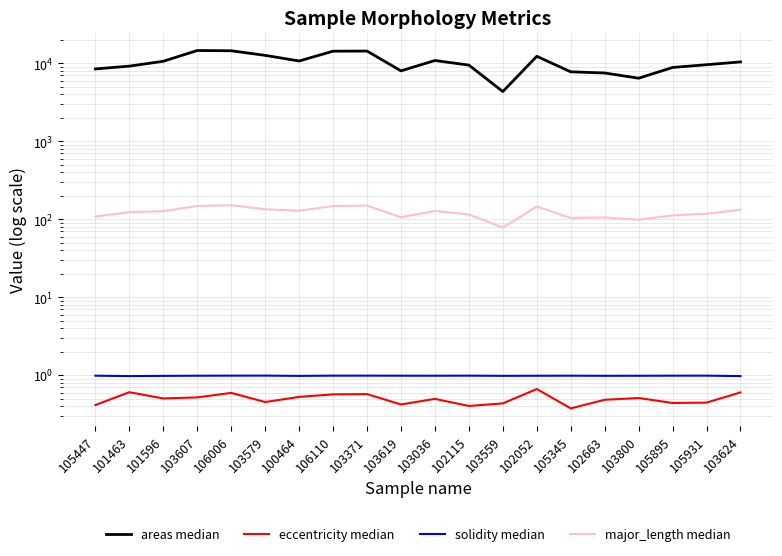

What is the value of the eccentricity median point at the 4th from the left?

0.5